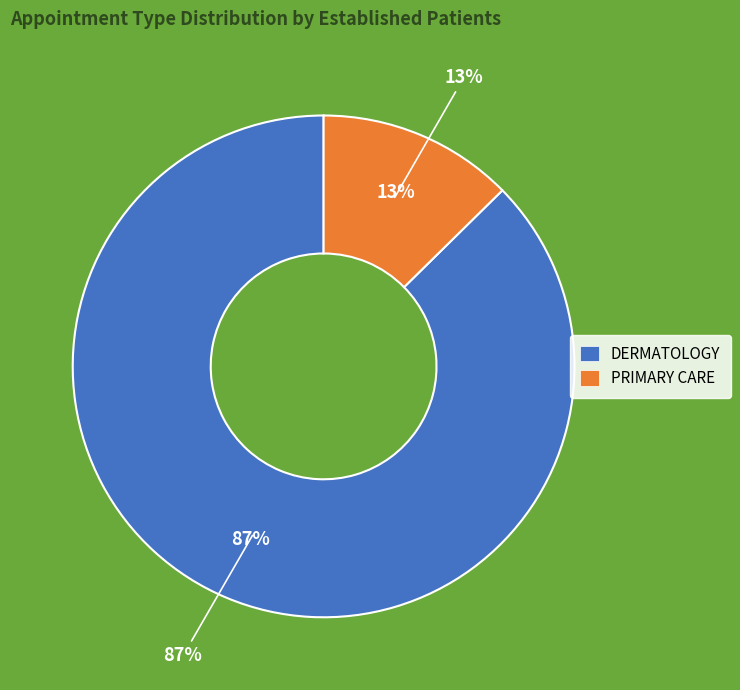

Does DERMATOLOGY represent more than half of the total?

Yes